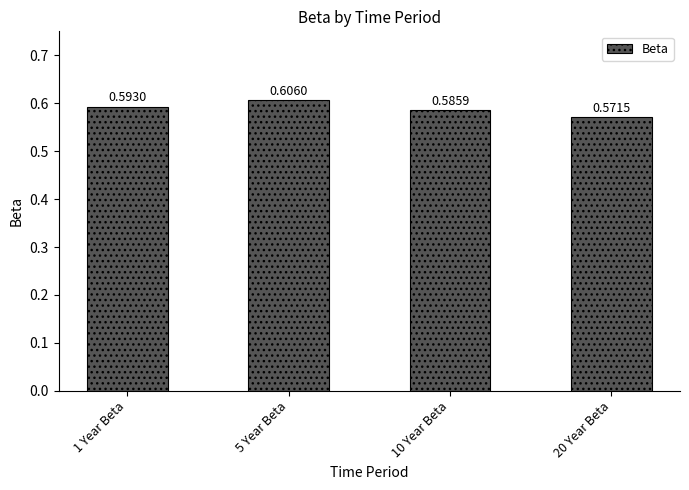

Between 5 Year Beta and 10 Year Beta, which is larger?

5 Year Beta